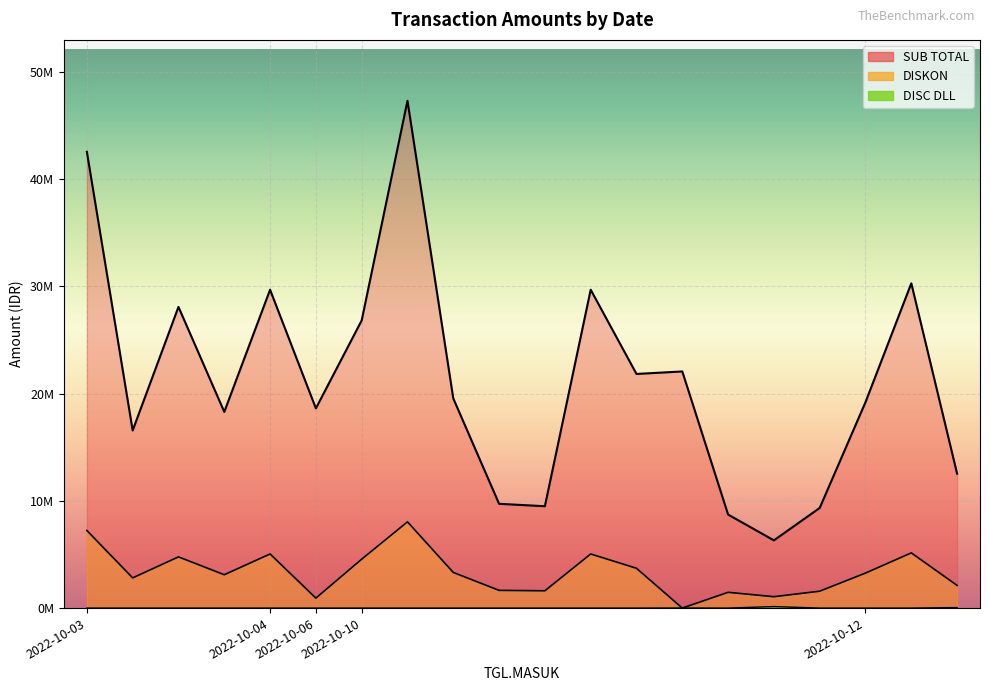

Where is the first local maximum for DISKON?

2022-10-03